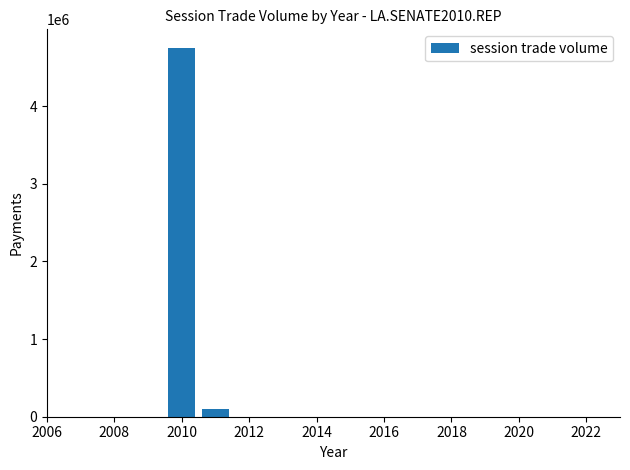

What is the sum of all values?

4850000